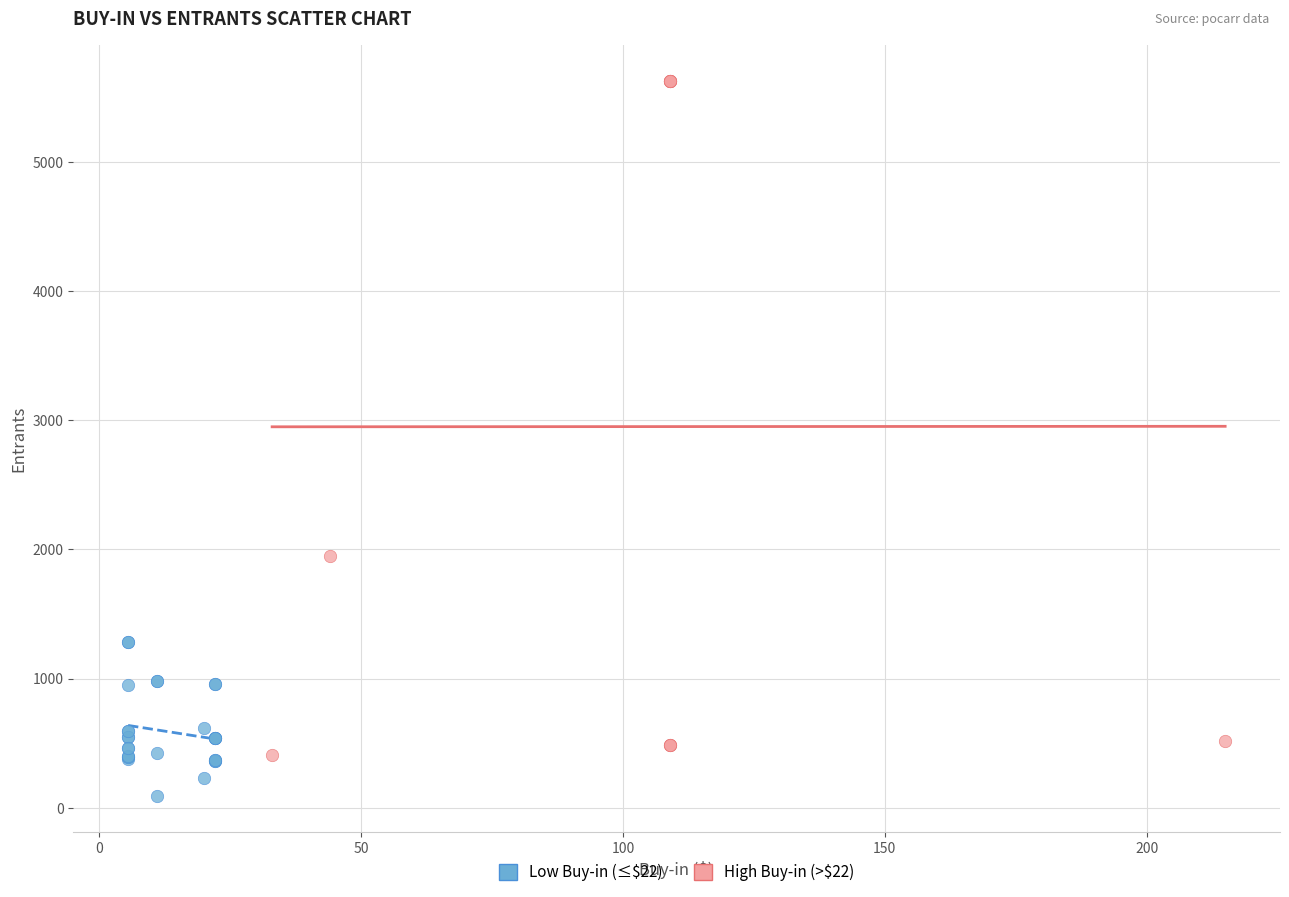

Which series reaches the maximum Y coordinate?

High Buy-in (>$22)